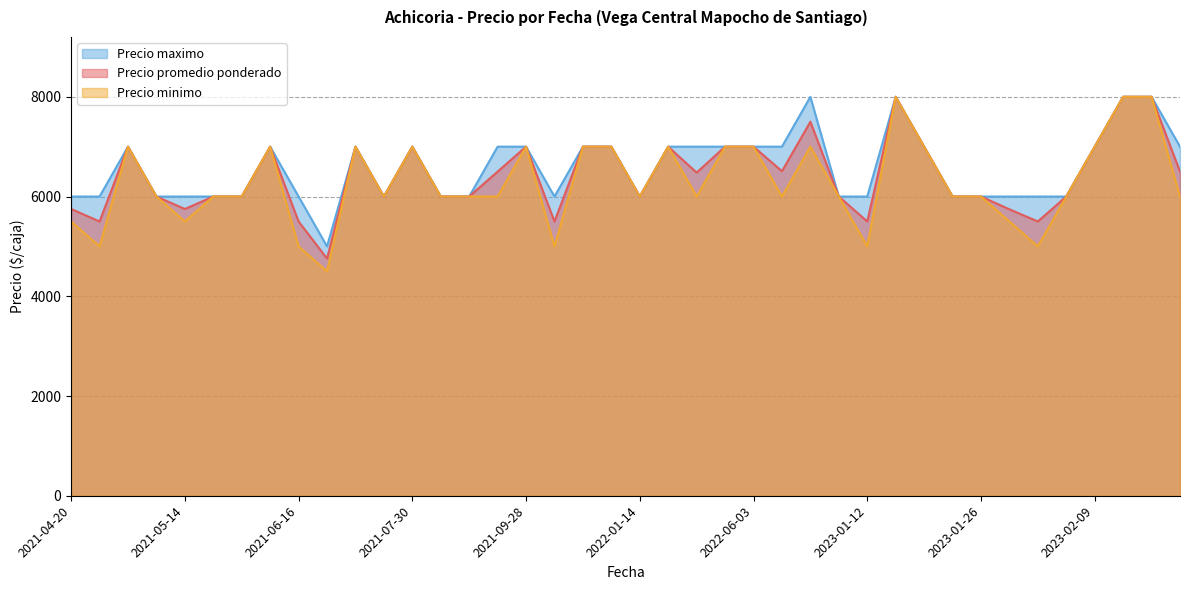

How many lines are shown in the chart?

3